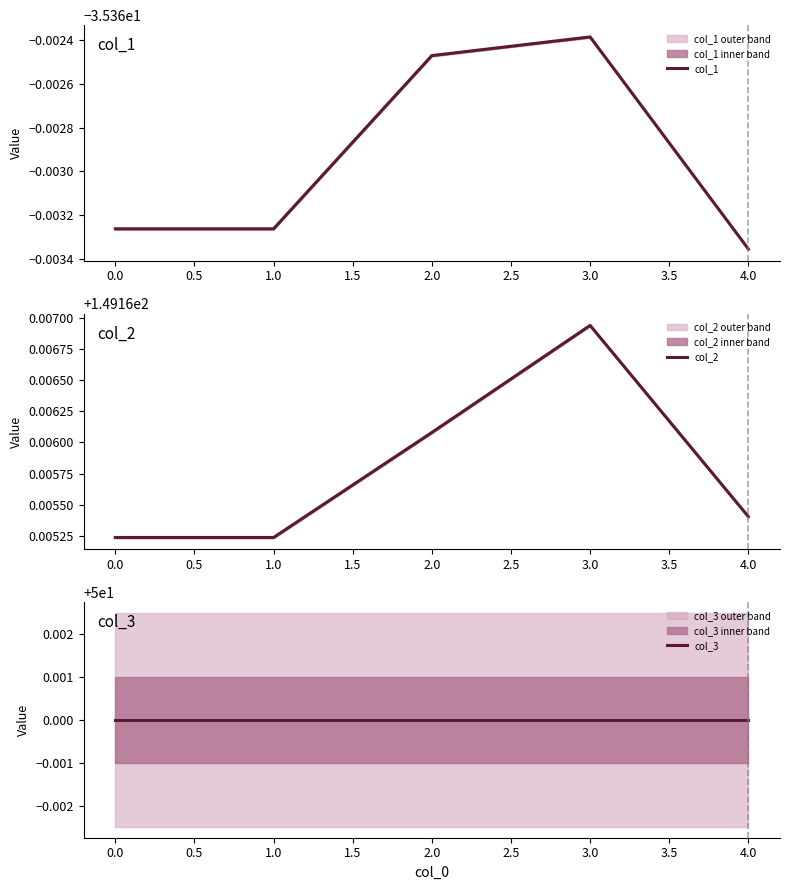

Rank the series by their average value, from highest to lowest.

col_2, col_3, col_1